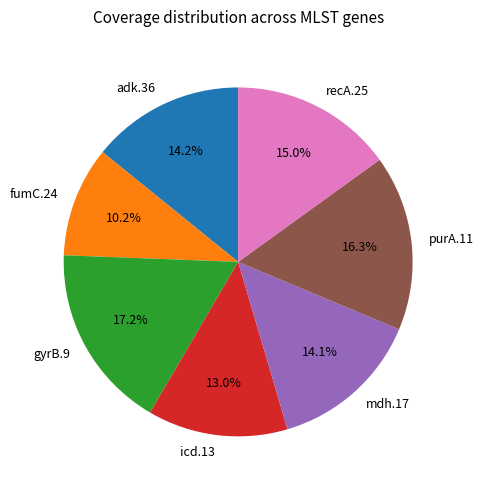

To the nearest percent, what is the combined percentage of purA.11 and icd.13?

29%